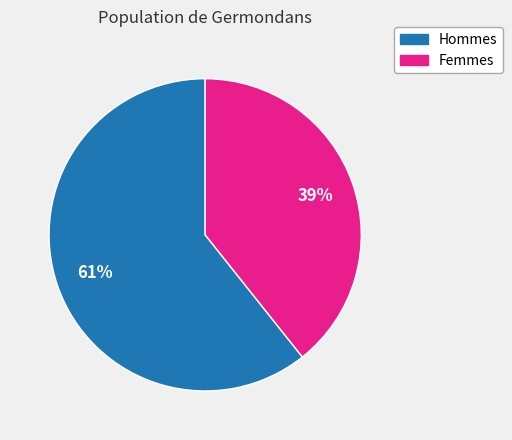

To the nearest percent, what is the average slice percentage?

50%